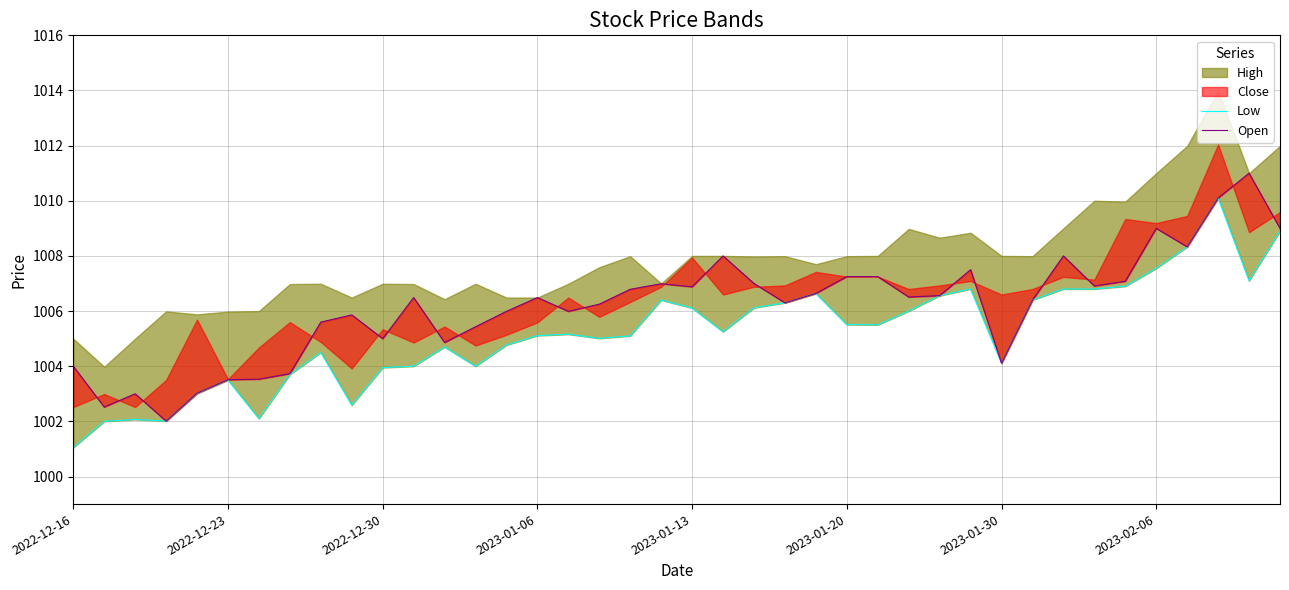

What is the label of the 40th point from the right?

2022-12-16